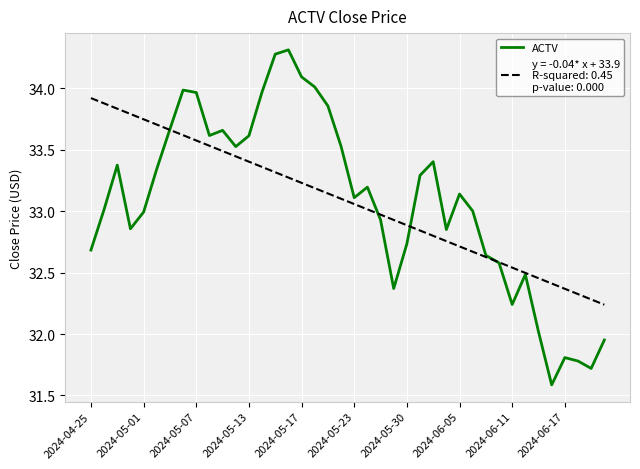

What is the greatest value displayed?

34.3